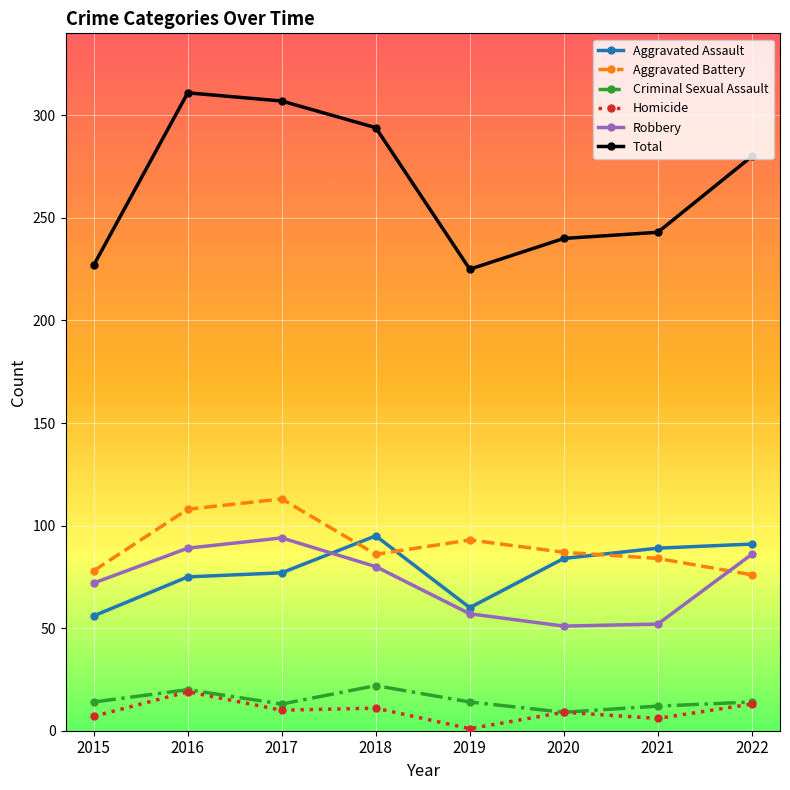

Which series changed the most between 2017 and 2022?

Aggravated Battery